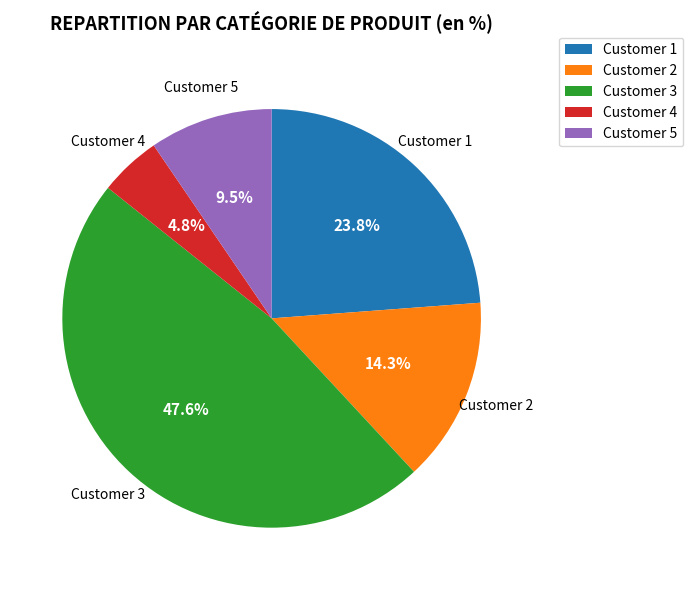

How many segments does this pie chart have?

5